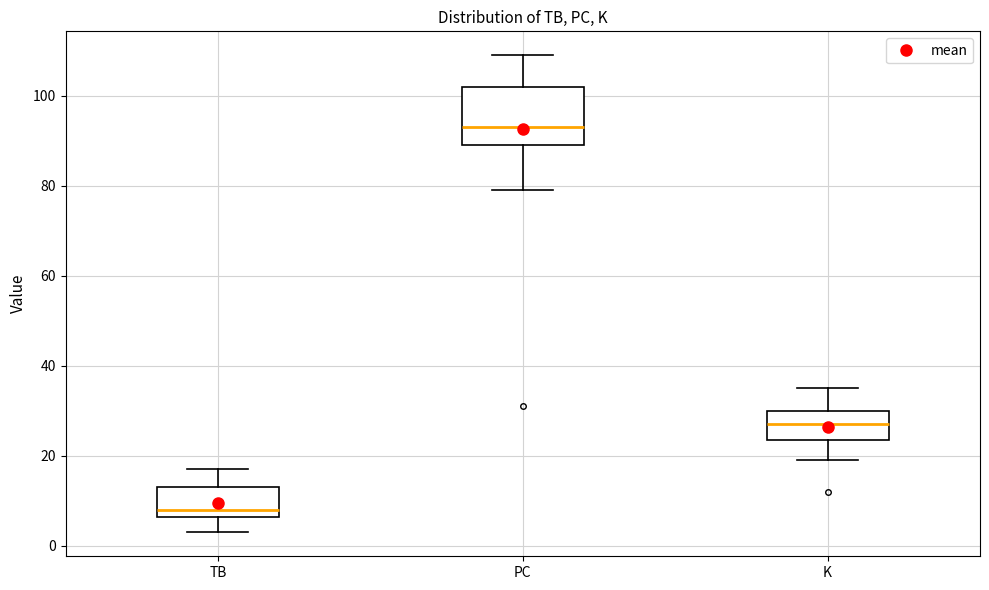

Where does the upper whisker of the box for TB end on the y-axis? The values are not printed on the chart, so give them approximately, as read against the axis.

18